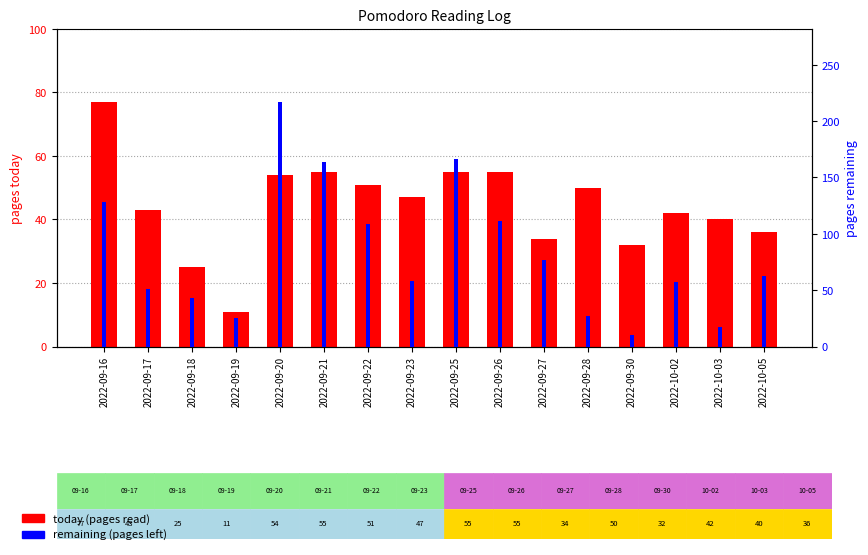

What position from the right is 2022-09-17?

15